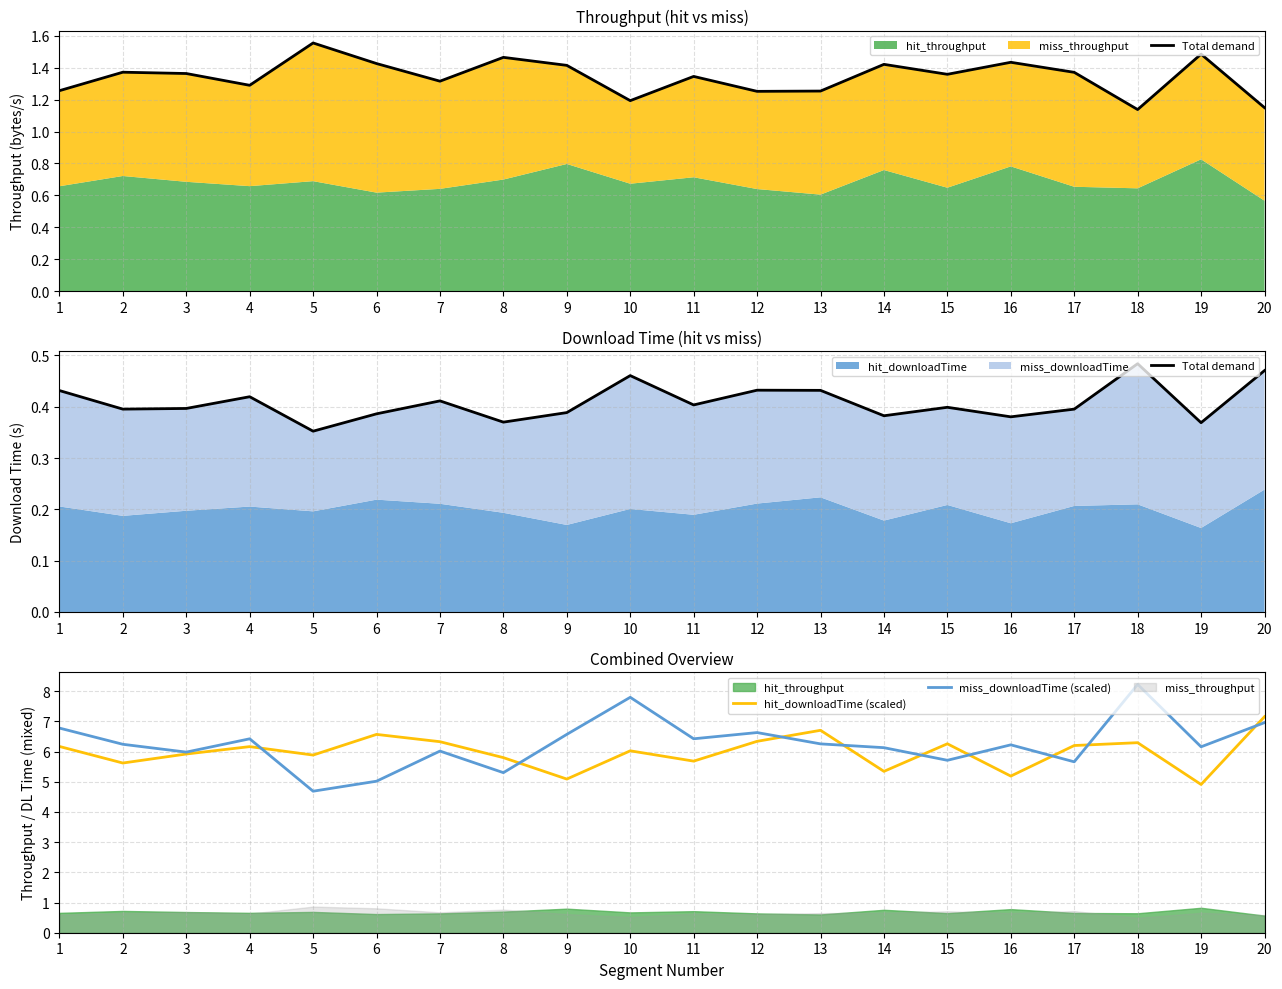

What is the greatest value displayed?

8.2